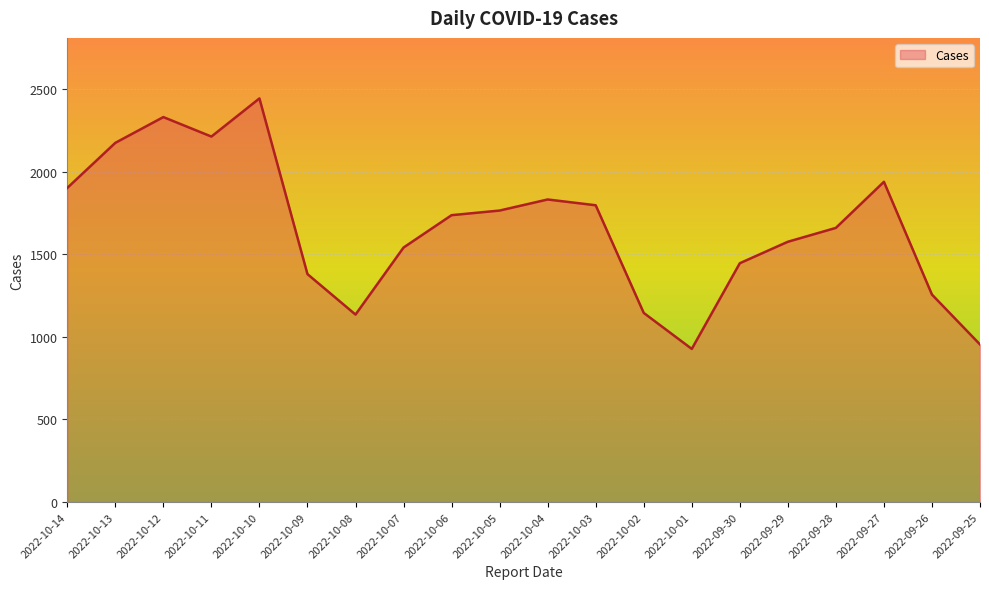

What is the smallest value displayed?

927